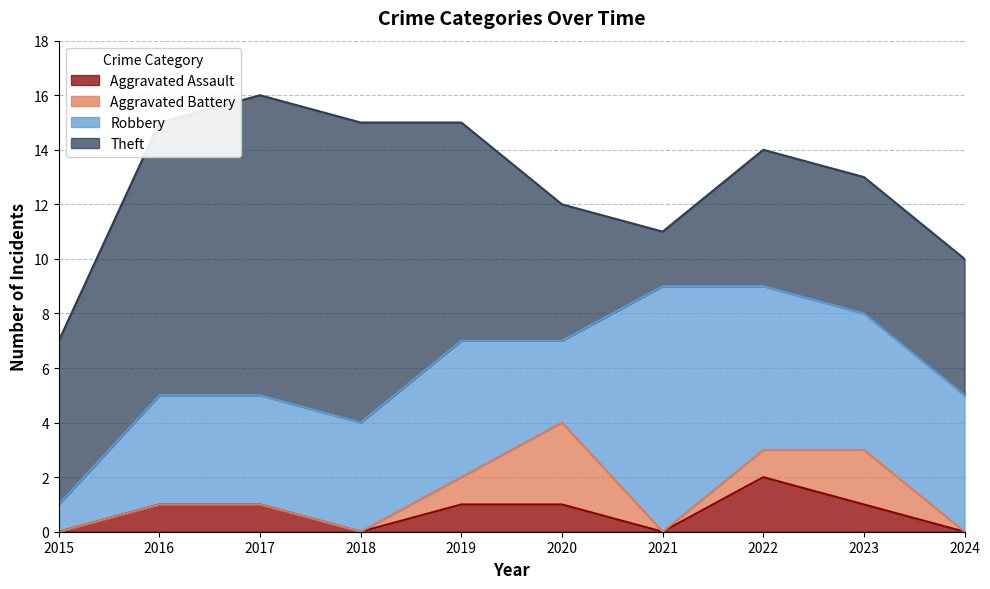

Which series has the largest range (max minus min)?

Theft